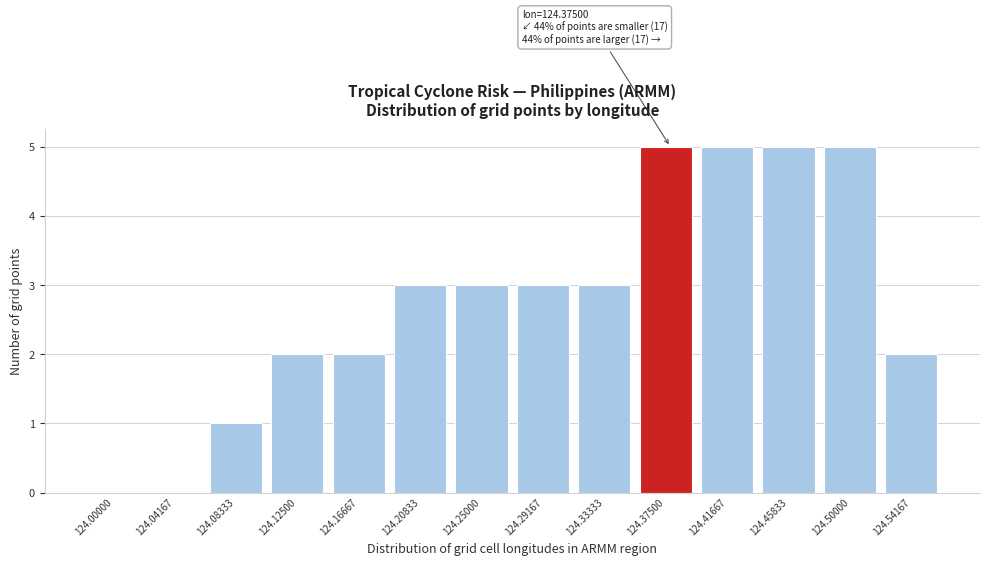

Reading left to right, list all the values displayed in this chart.

124.00000=0	124.04167=0	124.08333=1	124.12500=2	124.16667=2	124.20833=3	124.25000=3	124.29167=3	124.33333=3	124.37500=5	124.41667=5	124.45833=5	124.50000=5	124.54167=2